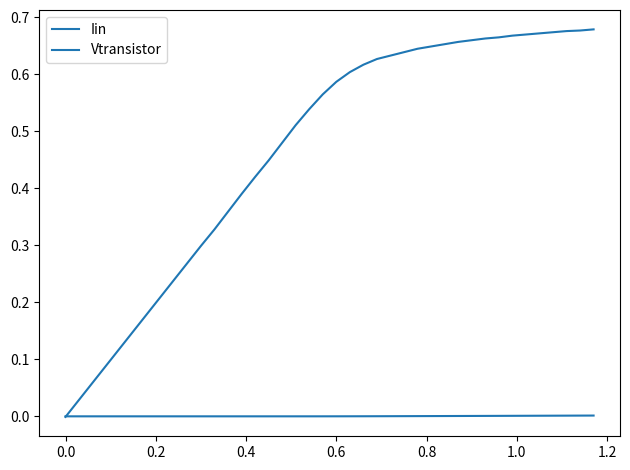

At how many categories does at least one series exceed 0?

39